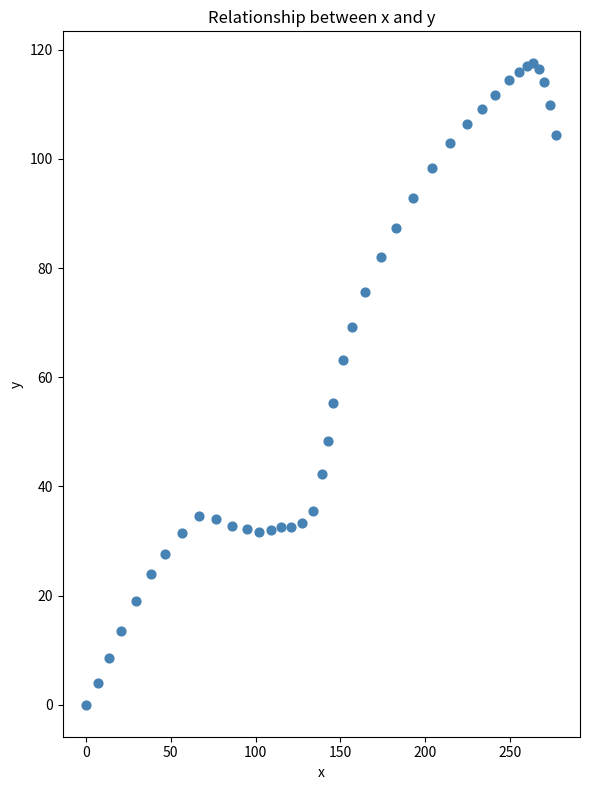

What is the range of Y values (max minus min)?

117.5